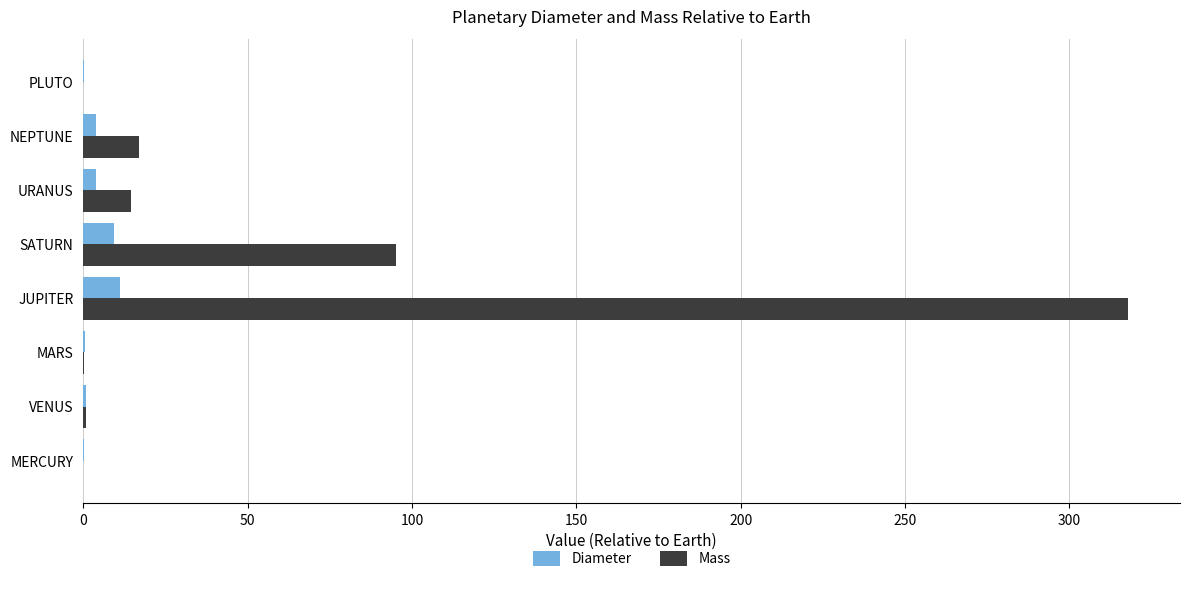

Is the value of Diameter at URANUS greater than the value of Mass at SATURN?

No